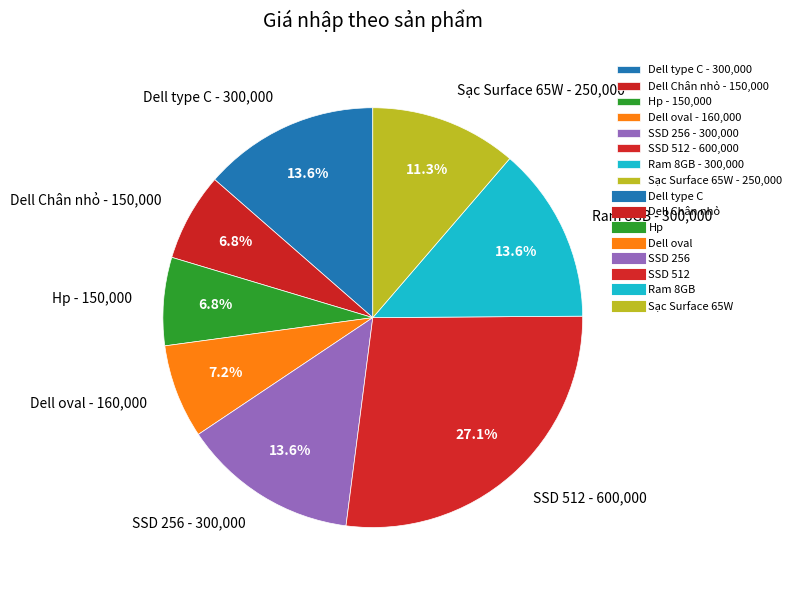

True or false: Hp accounts for 16% of the total.

False